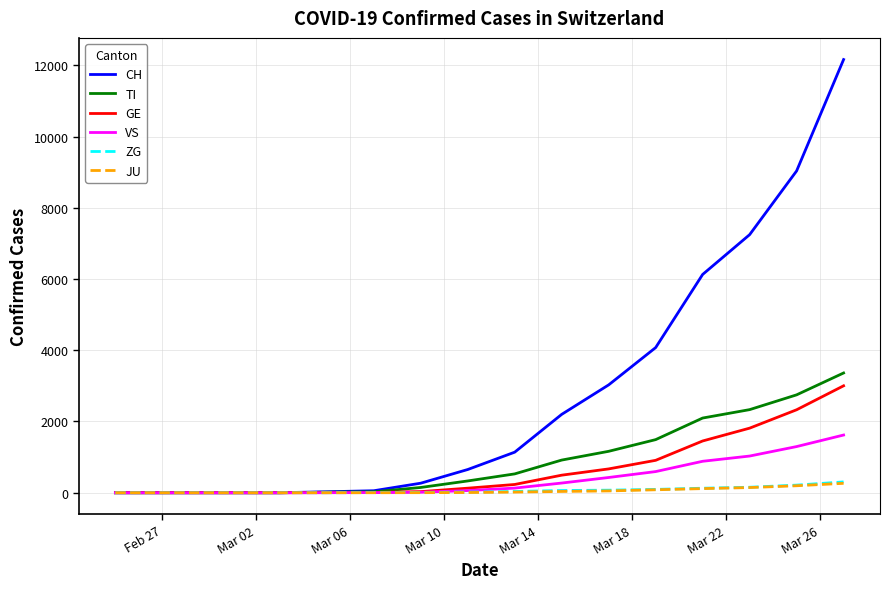

Which series ends up on top after the final intersection of ZG and GE?

GE